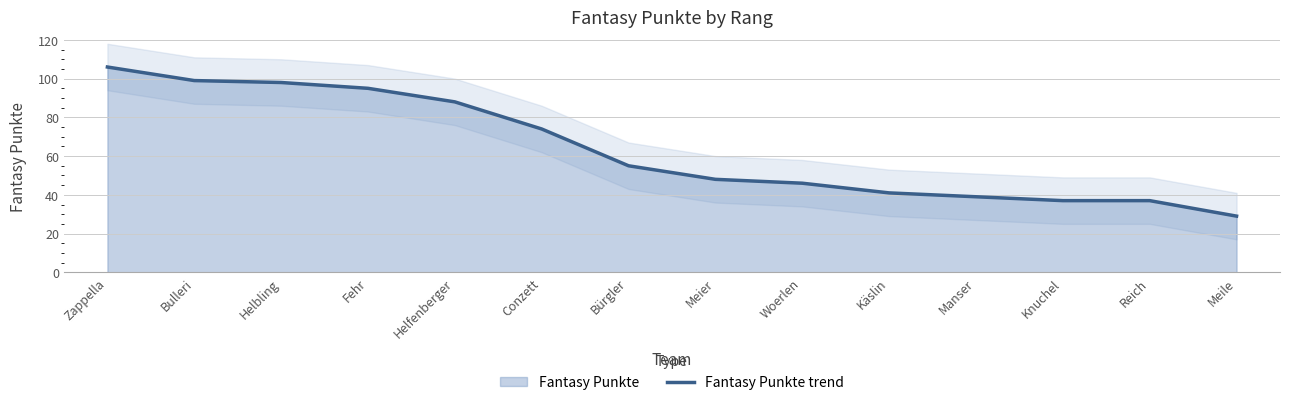

Reading right to left, list all the values displayed in this chart.

Meile=29	Reich=37	Knuchel=37	Manser=39	Käslin=41	Woerlen=46	Meier=48	Bürgler=55	Conzett=74	Helfenberger=88	Fehr=95	Helbling=98	Bulleri=99	Zappella=106